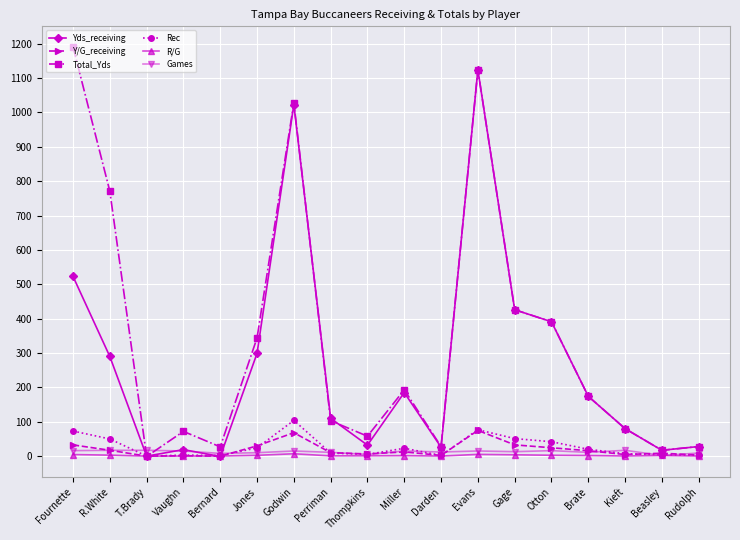

How many lines are shown in the chart?

6